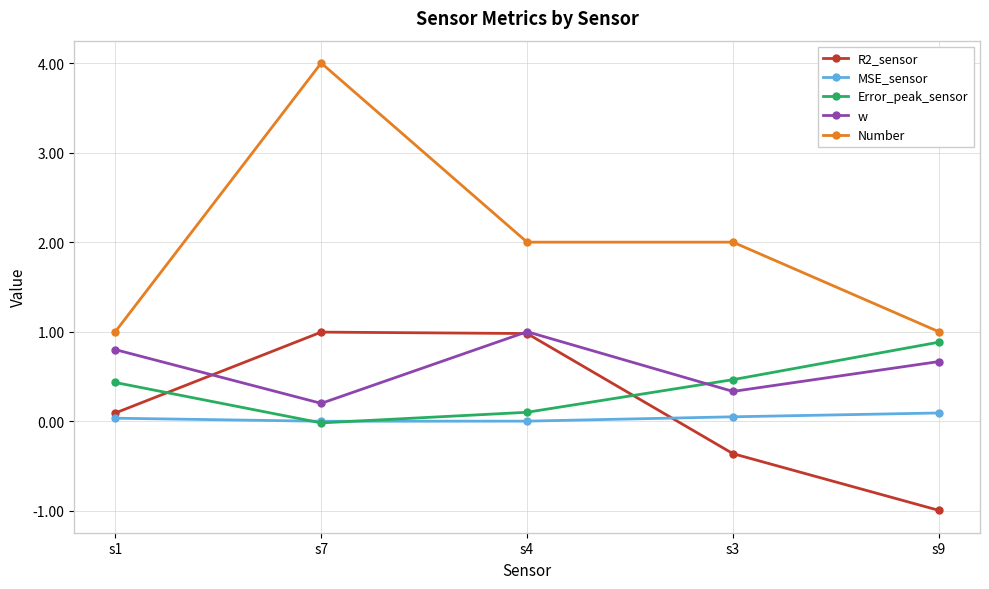

What is the label of the 2nd point from the right?

s3